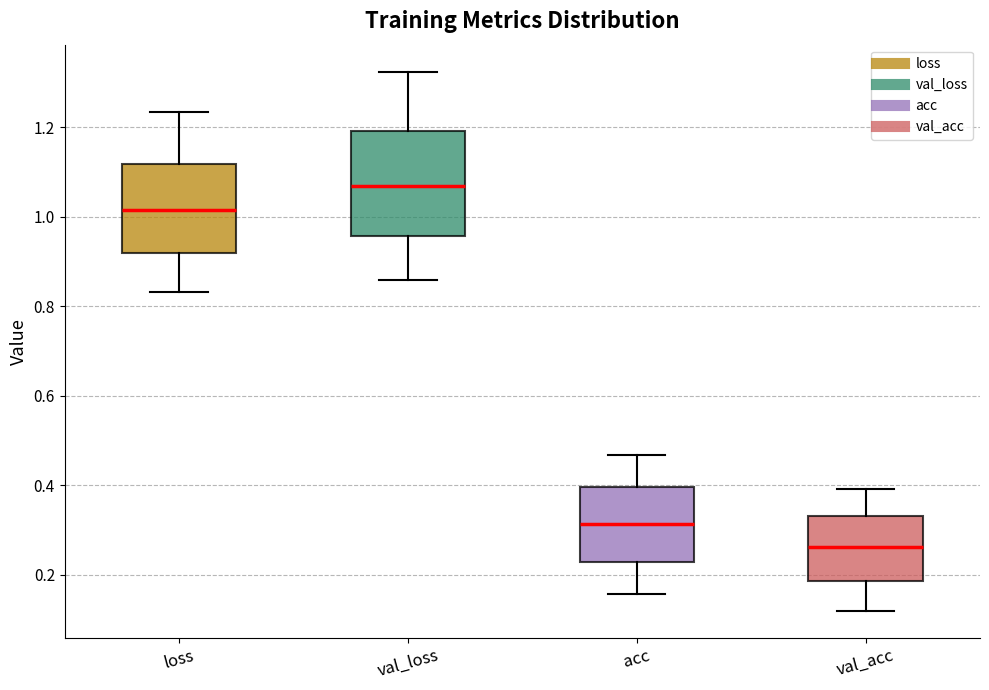

Where does the median line of the box for val_loss sit on the y-axis? The values are not printed on the chart, so give them approximately, as read against the axis.

1.06